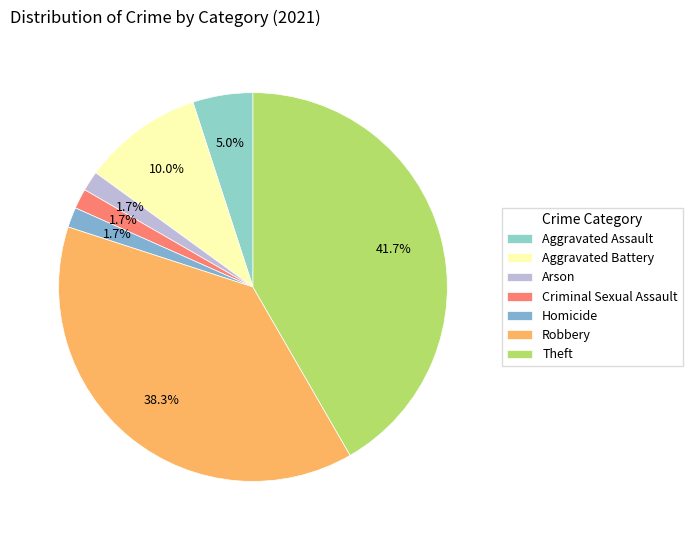

How many slices are in this pie chart?

7